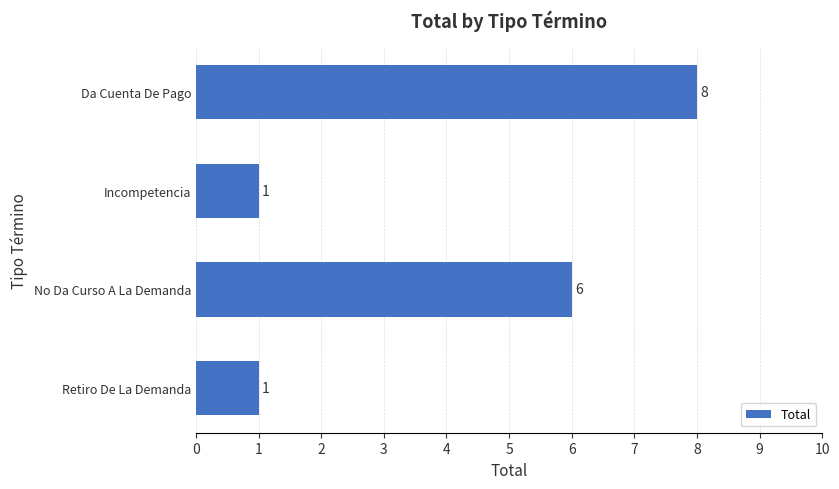

How many values are below 6?

2